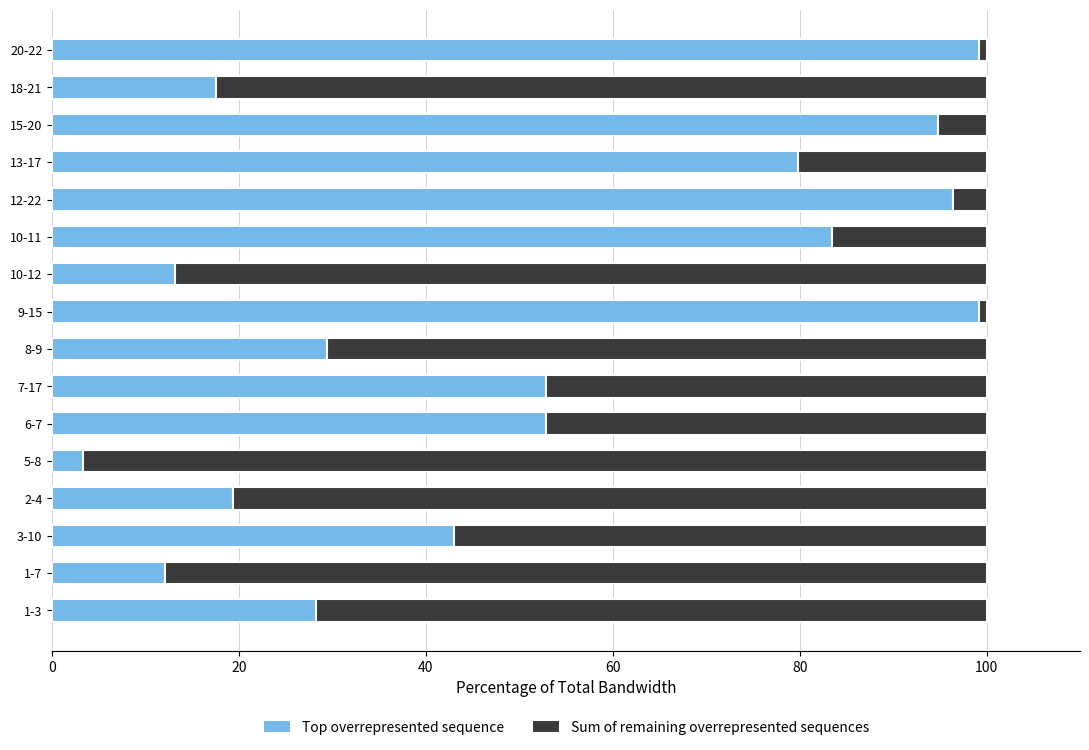

What is the difference between the second highest and second lowest values in the Top overrepresented sequence series?

87.1